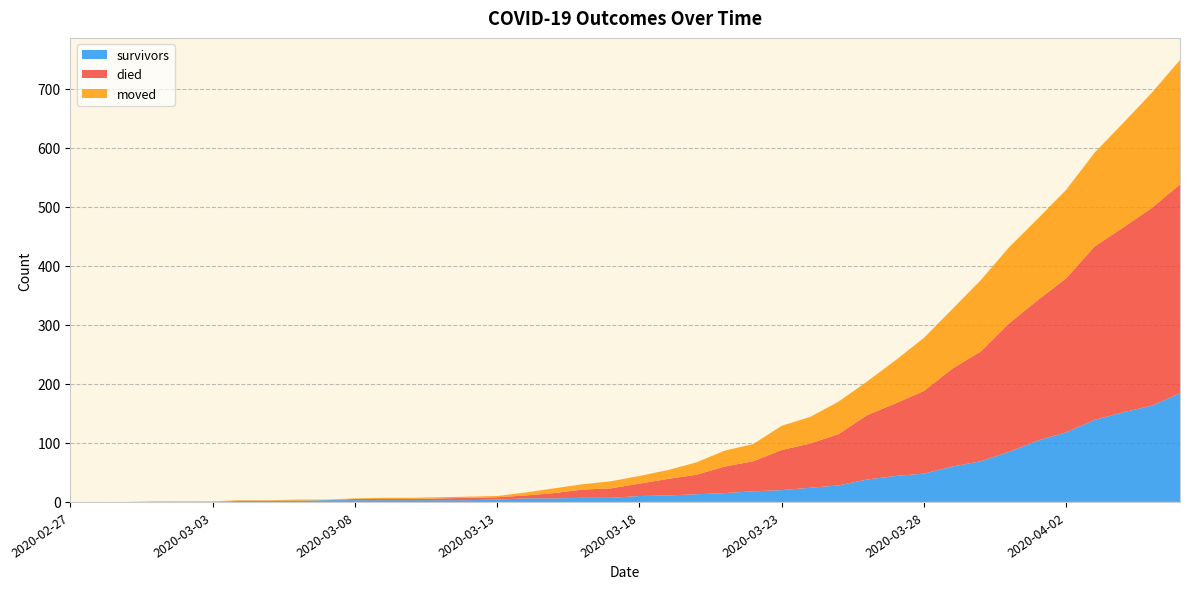

Reading left to right, what are all the values shown in this chart?

survivors: 0	0	0	0	0	0	2	2	2	3	3	3	3	3	3	4	6	6	7	7	10	11	13	15	18	20	24	28	38	44	48	60	69	85	104	118	139	152	163	184
died: 0	0	0	0	0	0	0	0	0	0	2	2	2	3	4	4	5	9	14	16	21	28	33	45	51	68	75	87	109	123	140	166	186	218	238	261	294	313	335	354
moved: 0	0	0	1	1	1	1	1	2	1	1	2	2	2	2	2	5	8	9	12	13	15	21	27	29	41	45	55	57	73	90	101	121	129	138	150	159	177	195	211